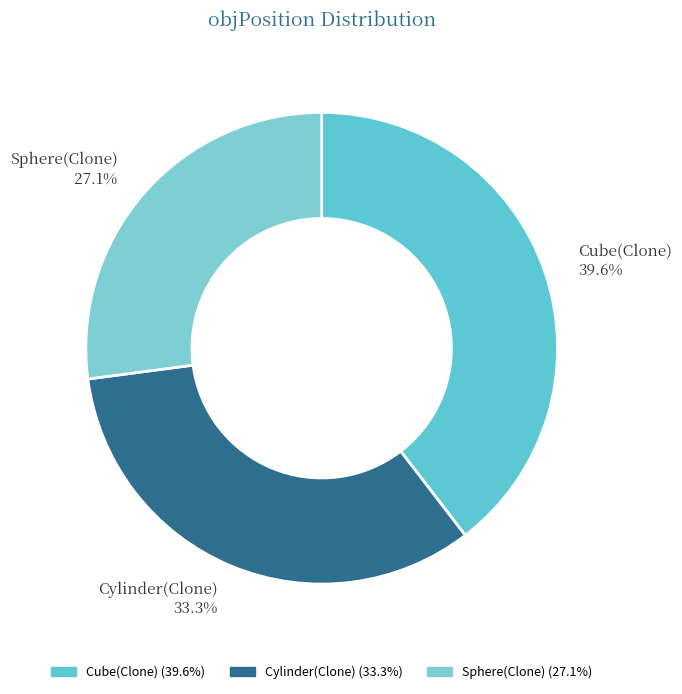

Rank the categories by value from lowest to highest.

Sphere(Clone), Cylinder(Clone), Cube(Clone)